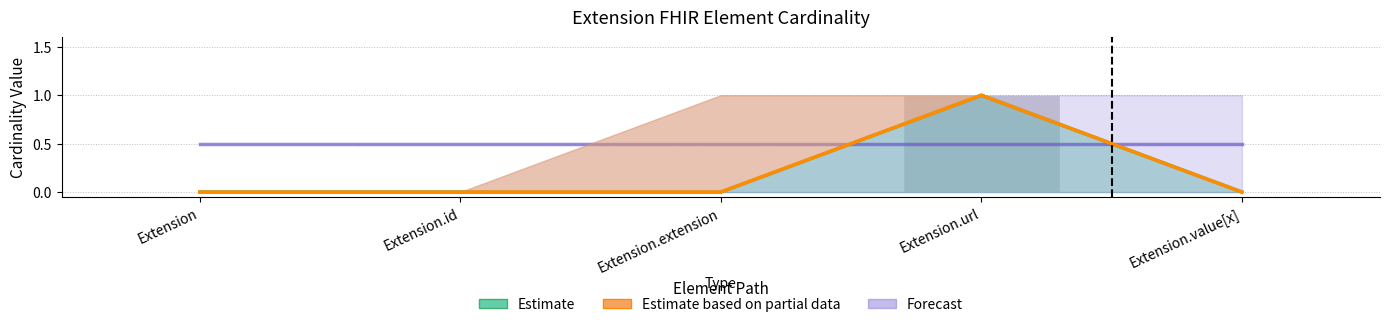

Which series has the largest total across all categories?

Forecast